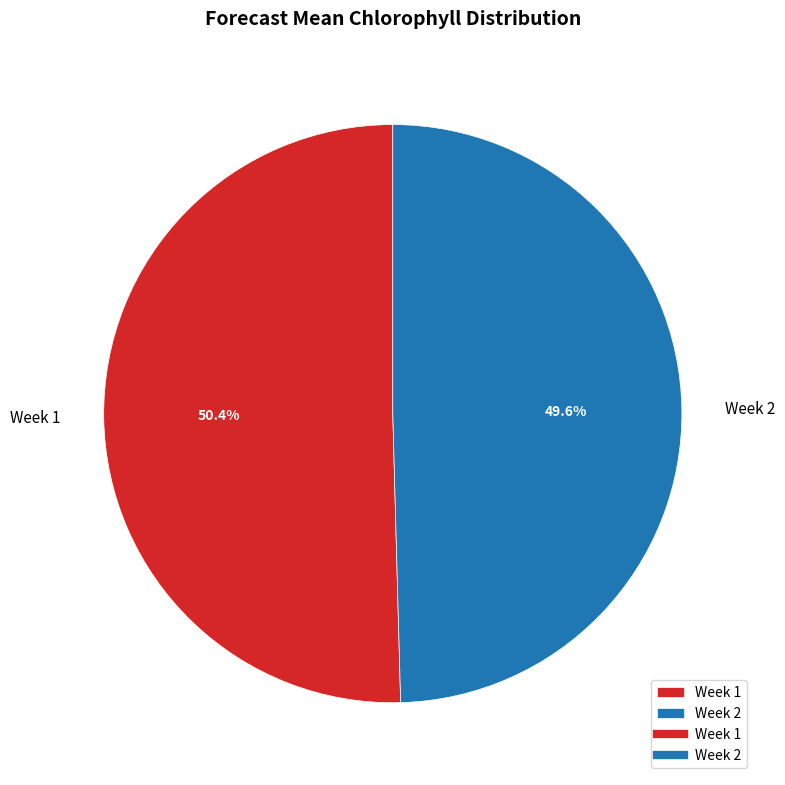

The Week 1 slice represents 40% of the pie. True or false?

False